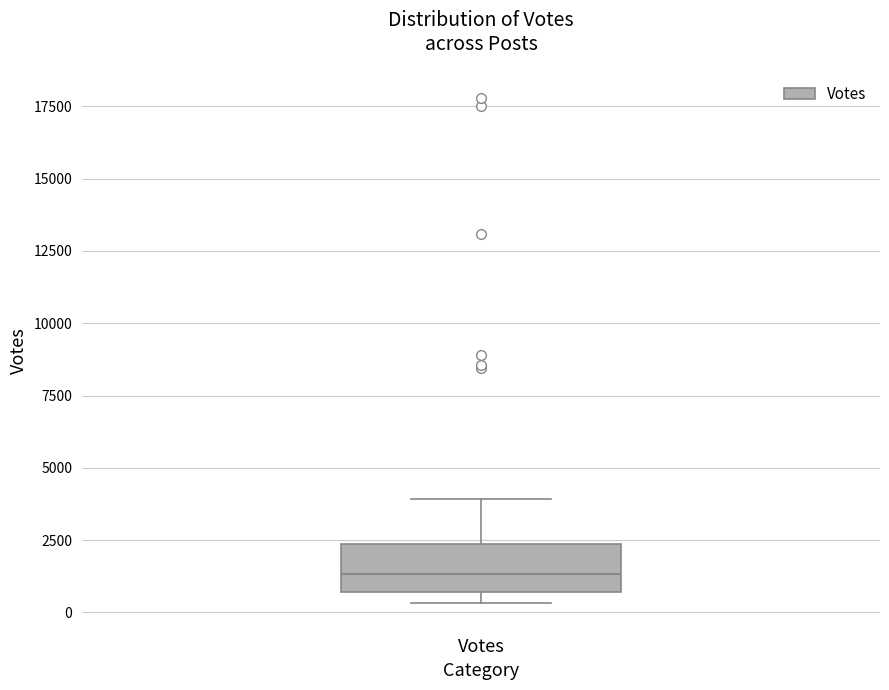

Read this box plot against the y-axis: the position of the median line, the range covered by the box, and the ends of both whiskers. The values are not printed on the chart, so give them approximately, as read against the axis.

median 1500, box 500 to 2500, whiskers 500 (just below the box's lower edge) to 4000